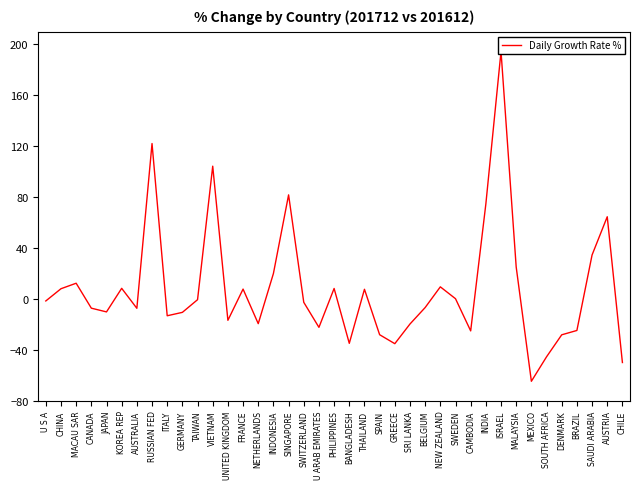

What is the difference between the second highest and minimum values?

186.8